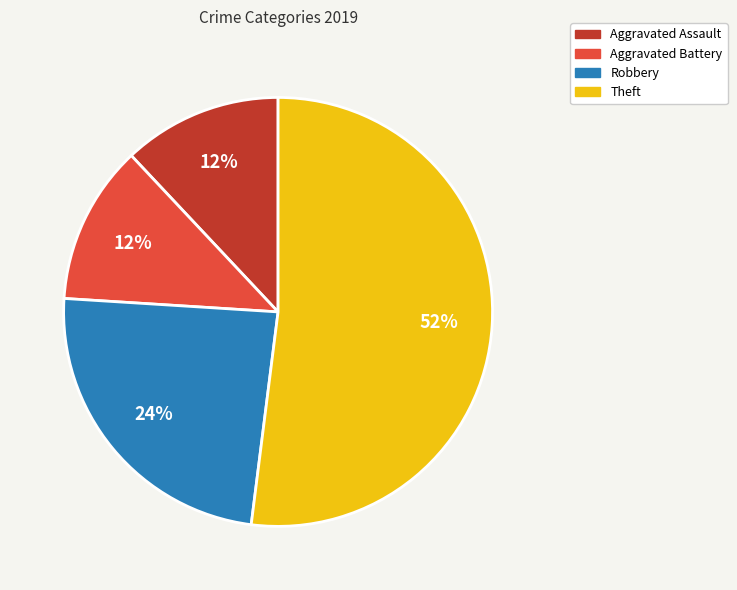

What is the largest slice in the pie chart?

Theft